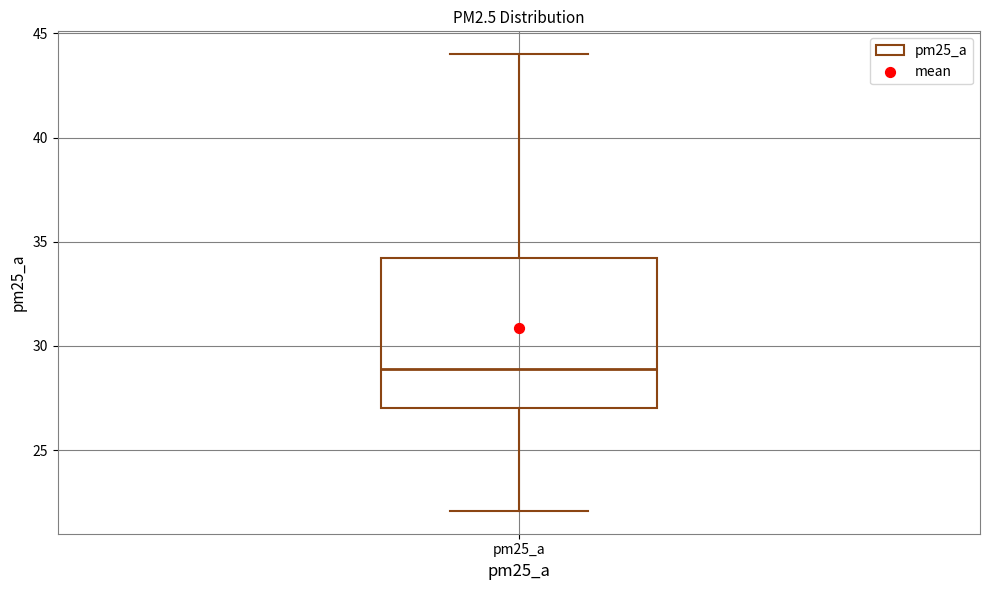

Read this box plot against the y-axis: the position of the median line, the range covered by the box, and the ends of both whiskers. The values are not printed on the chart, so give them approximately, as read against the axis.

median 29, box 27 to 34, whiskers 22 to 44